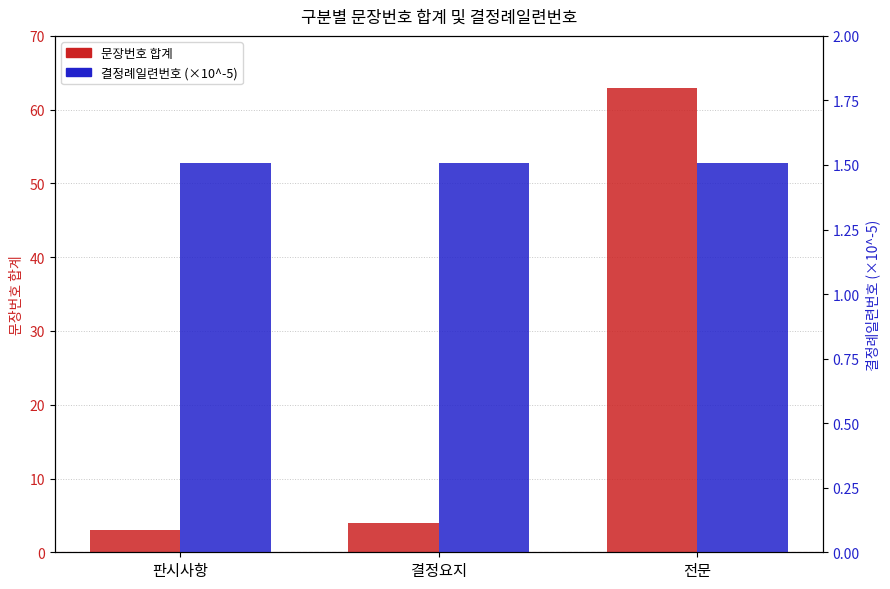

Is it true that 결정례일련번호 (×10^-5) equals 2.3 at 결정요지?

False